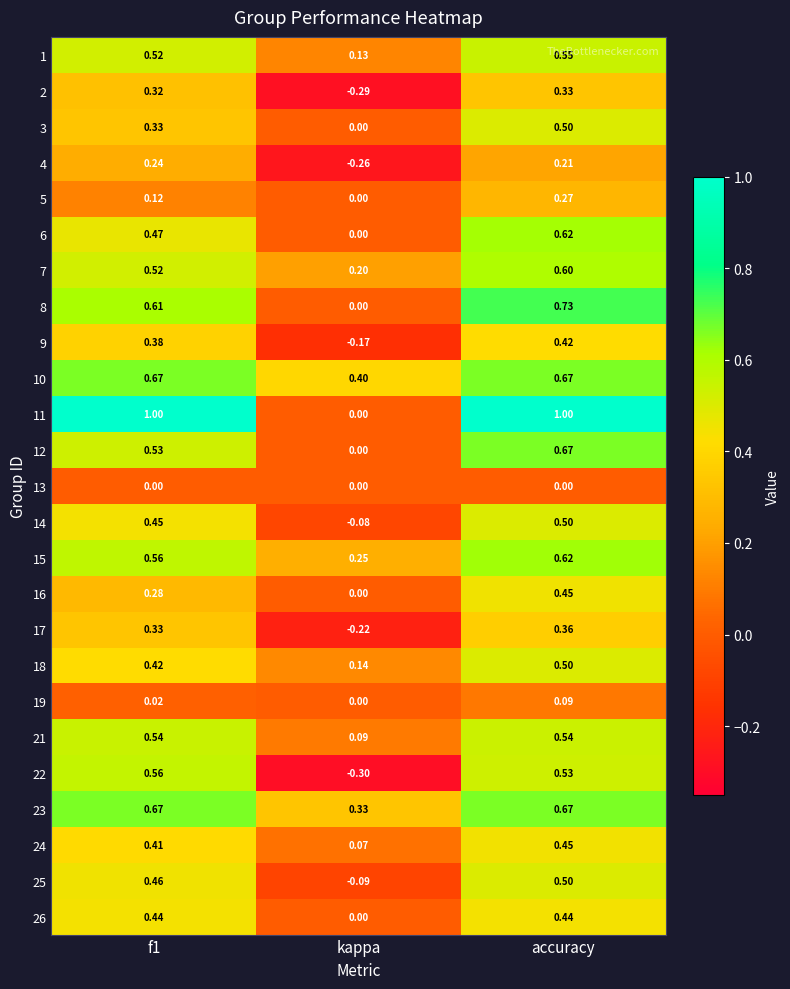

At which label is 26 closest to 0?

kappa